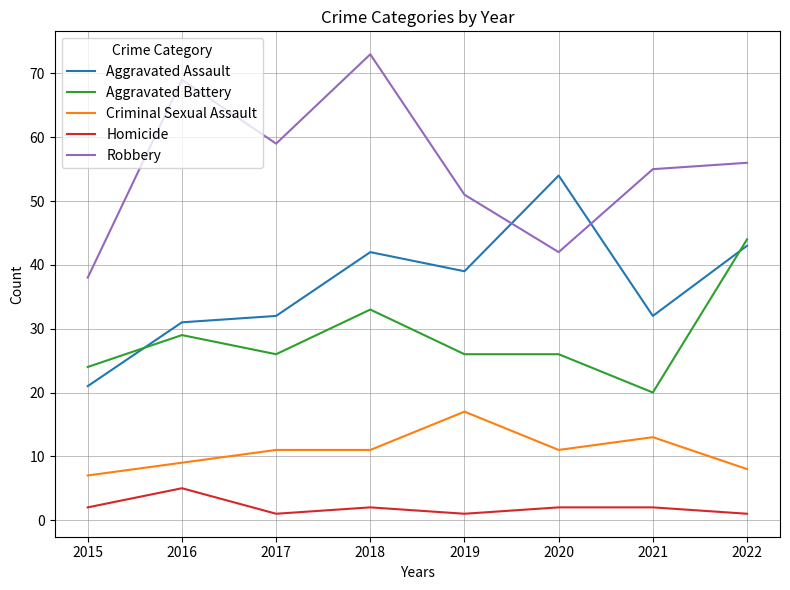

Is it true that Aggravated Assault equals 21 at 2015?

True